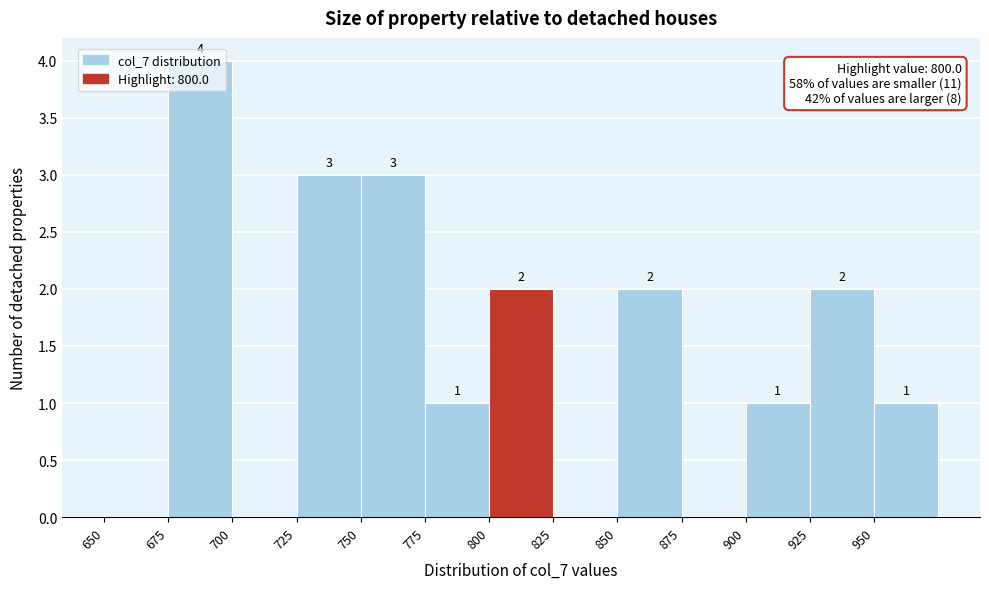

Over which range of the x-axis is the bar tallest?

675 to 700